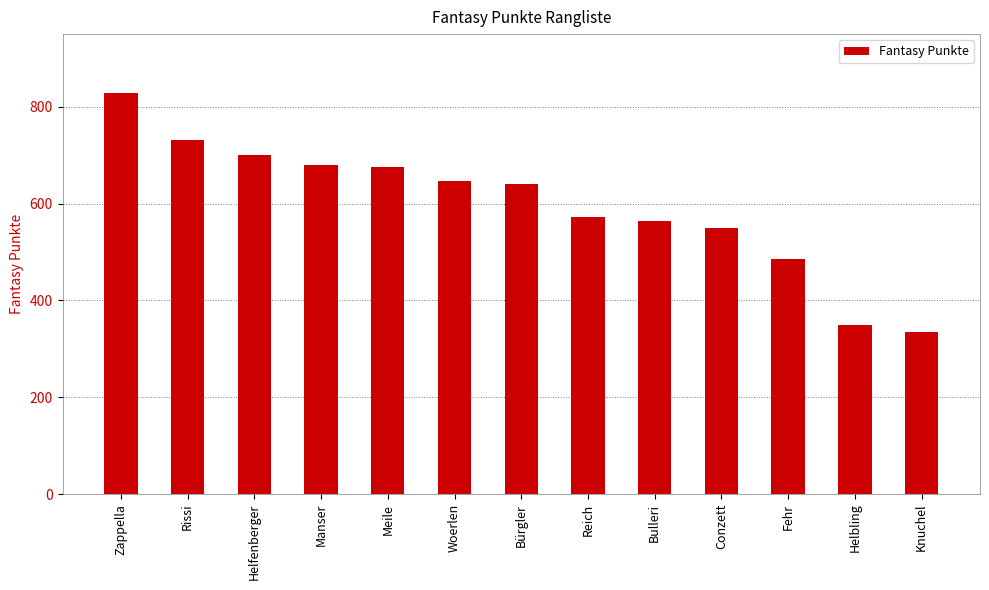

True or false: the data shows 647 at Woerlen.

True